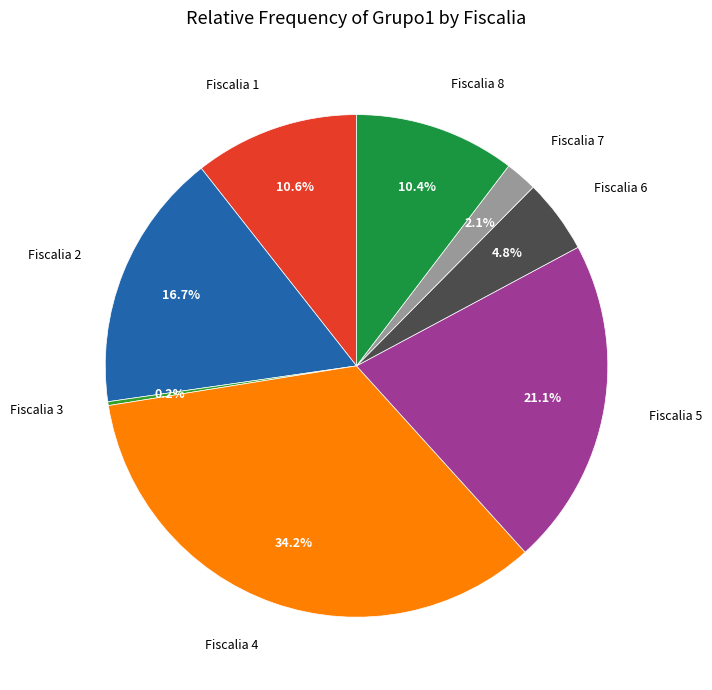

To the nearest percent, what is the average slice percentage?

12%